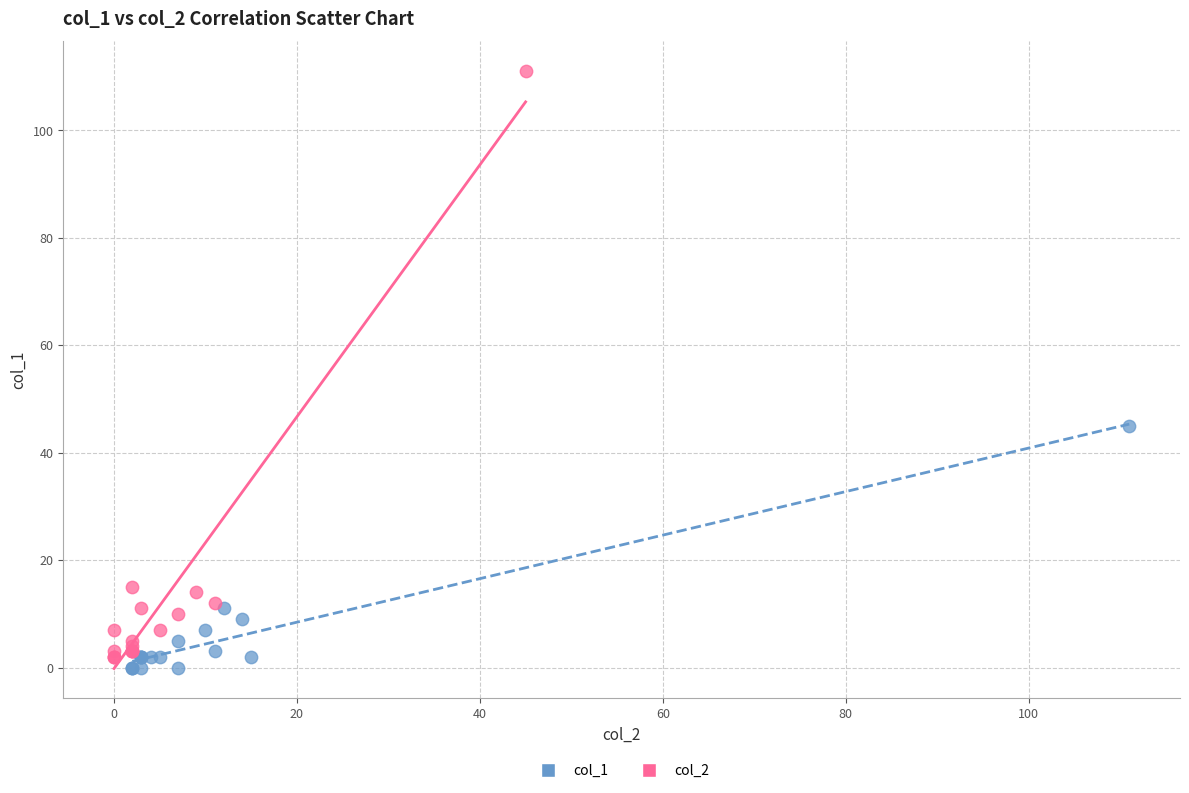

Which series has the largest Y range (max minus min)?

col_2